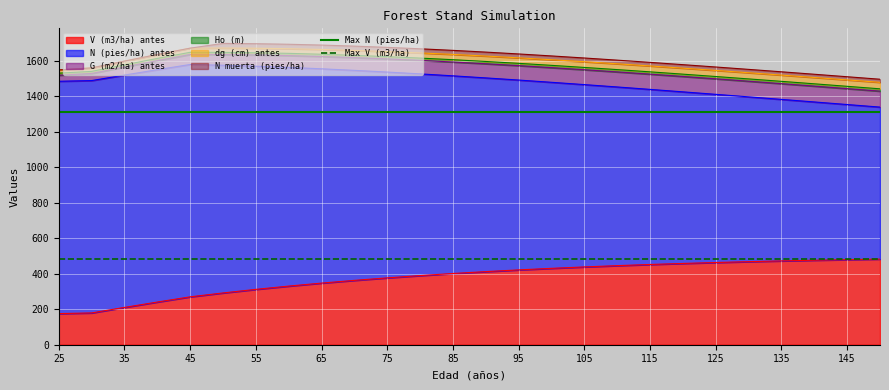

What is the lowest value of the V (m3/ha) antes series?

175.2